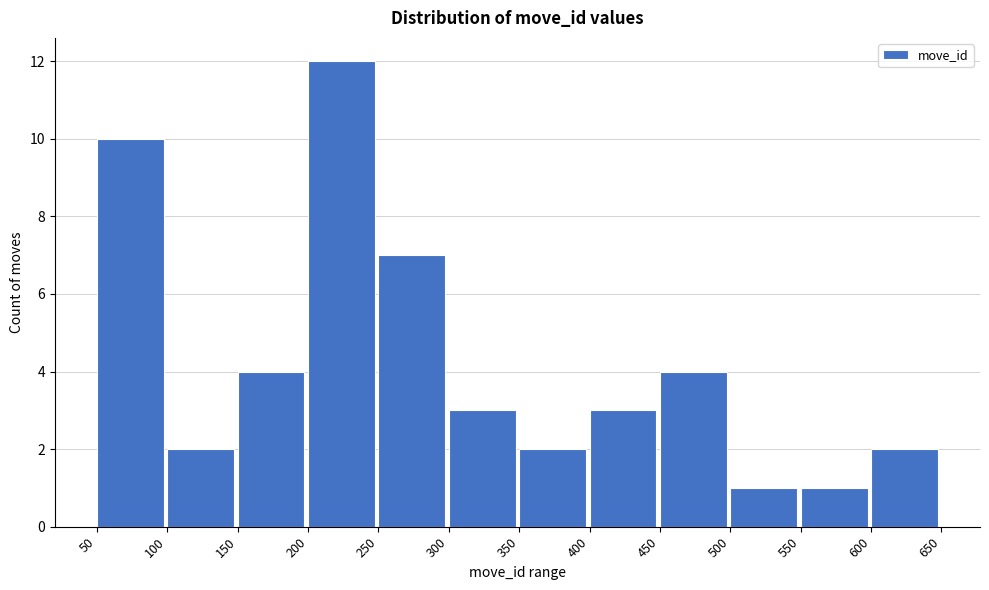

Reading left to right, list every bar in this chart as the range it spans on the x-axis followed by its height. The values are not printed on the chart, so give them approximately, as read against the axis.

50 to 100: 10
100 to 150: 2
150 to 200: 4
200 to 250: 12
250 to 300: 7
300 to 350: 3
350 to 400: 2
400 to 450: 3
450 to 500: 4
500 to 550: 1
550 to 600: 1
600 to 650: 2